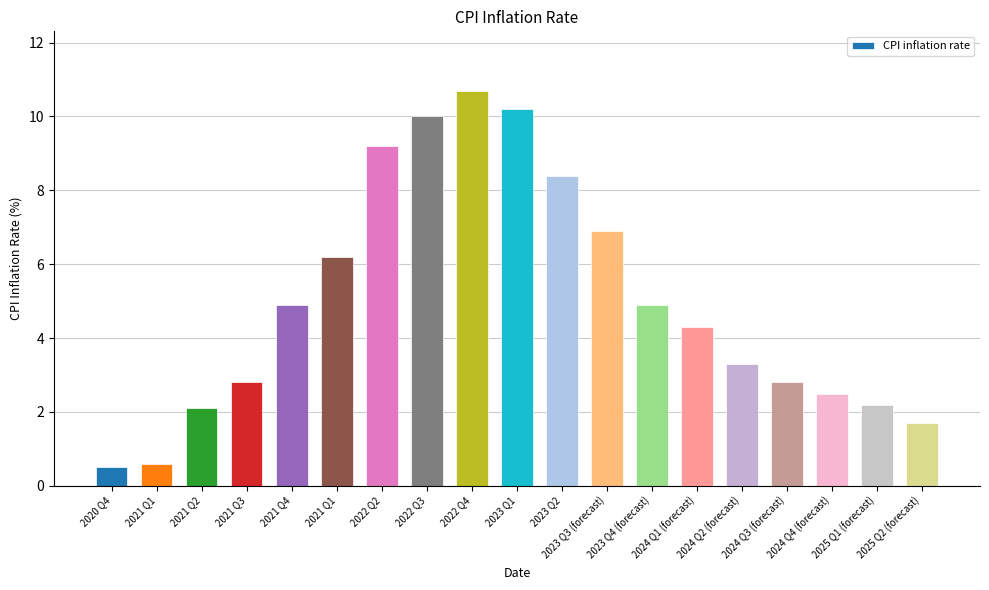

Between 2021 Q1 and 2022 Q2, which is larger?

2022 Q2